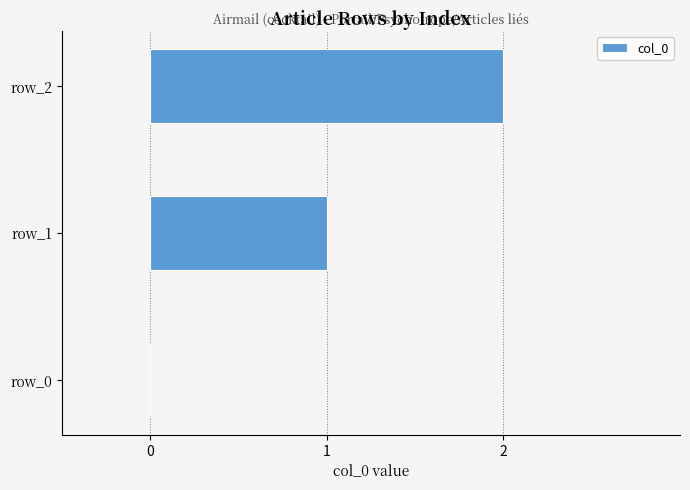

How many data points does each series have?

3